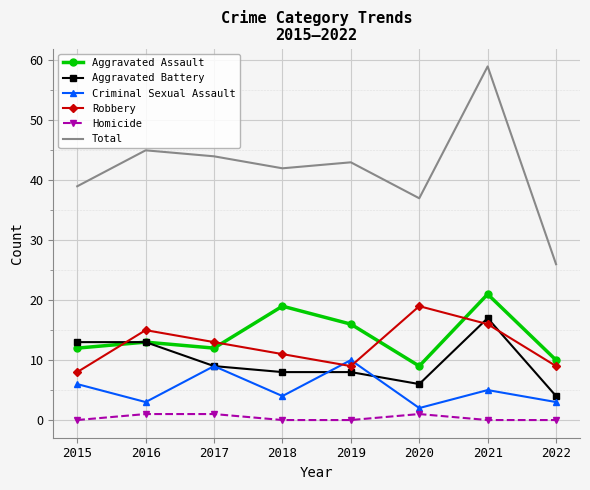

At 2019, list the series in order from largest to smallest.

Total, Aggravated Assault, Criminal Sexual Assault, Robbery, Aggravated Battery, Homicide